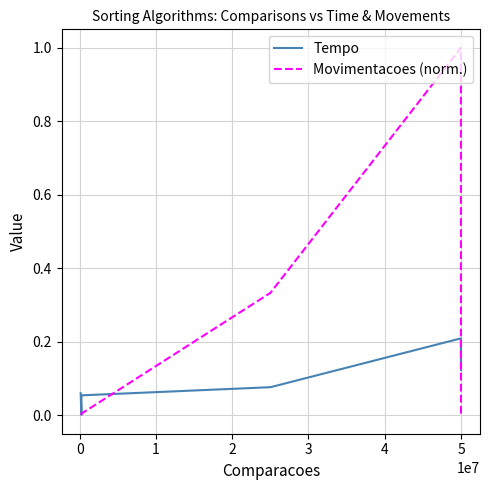

Which series has the largest total across all categories?

Movimentacoes (norm.)